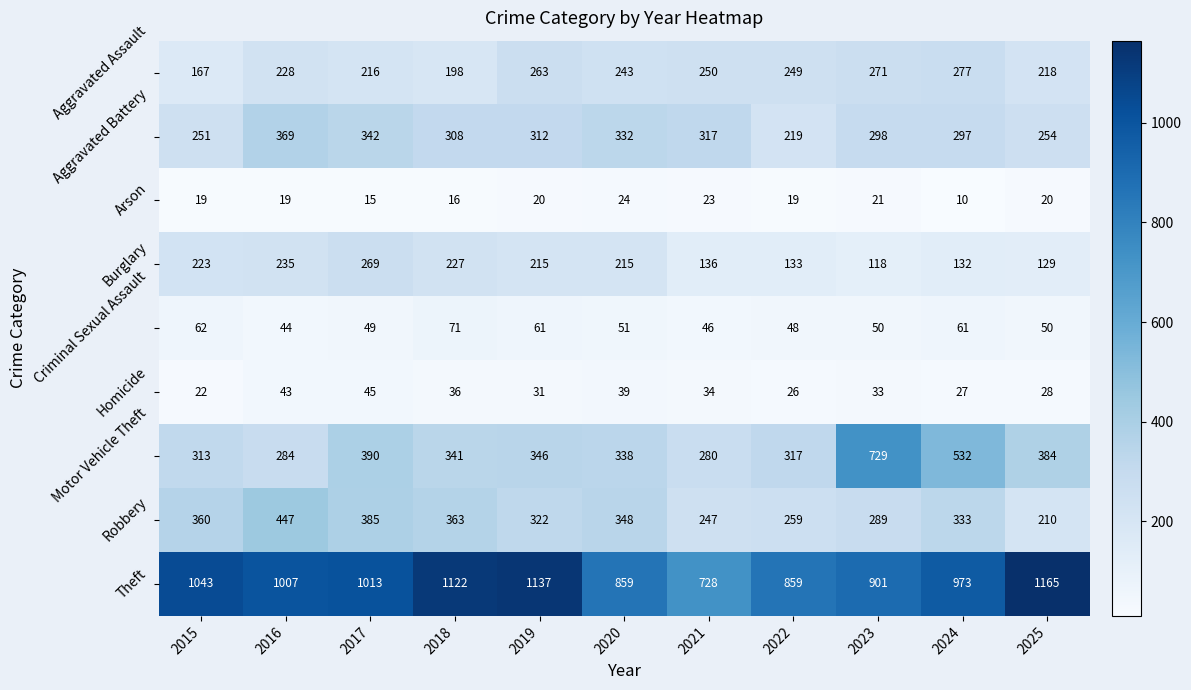

Is it true that Theft equals 1122 at 2018?

True